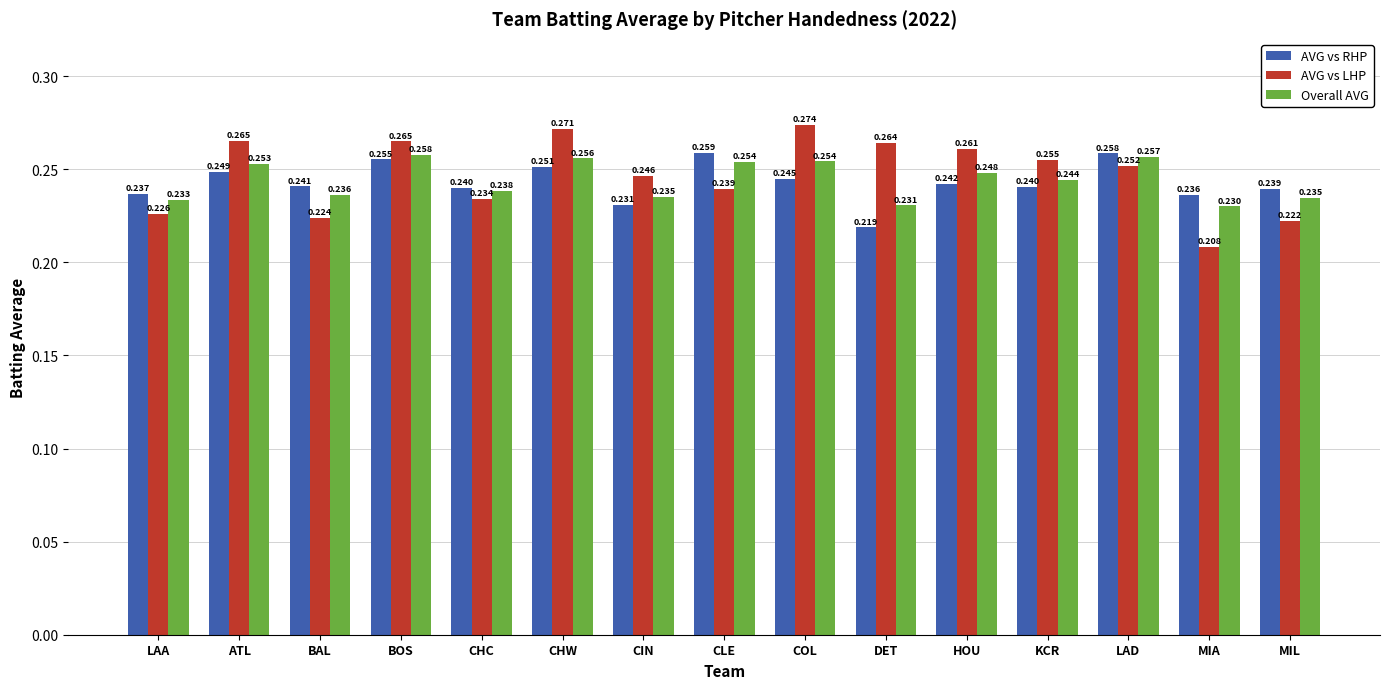

How many bars are there in each group?

3